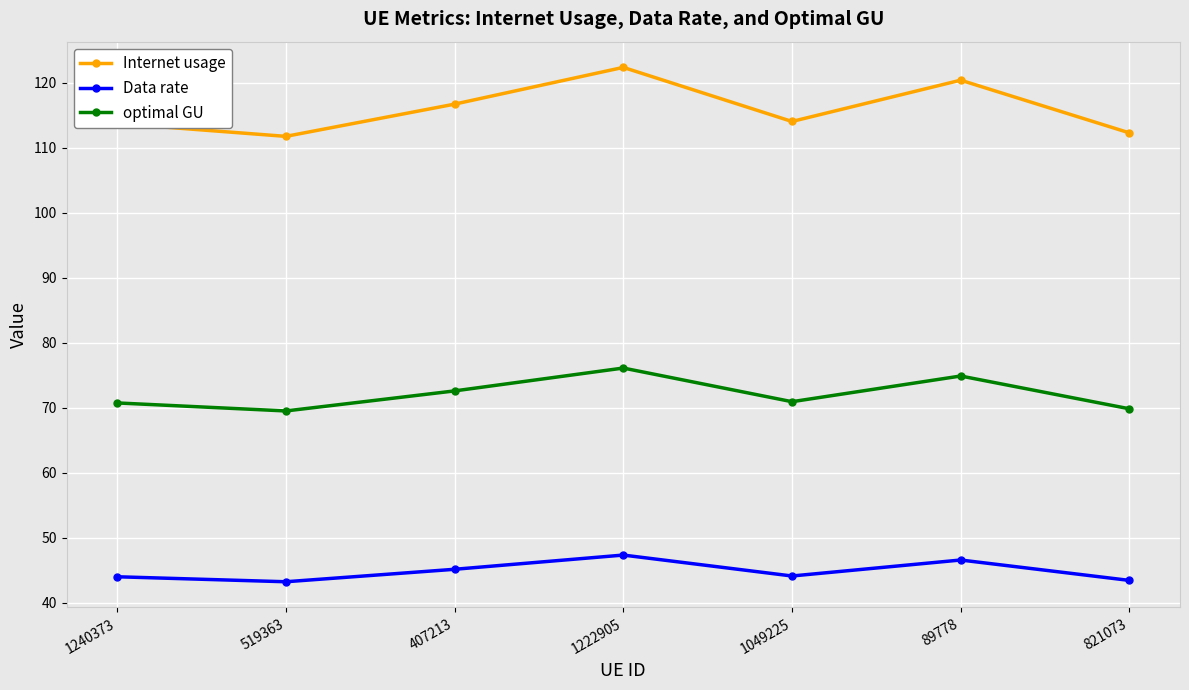

What is the total value across all series at 407213?

234.4